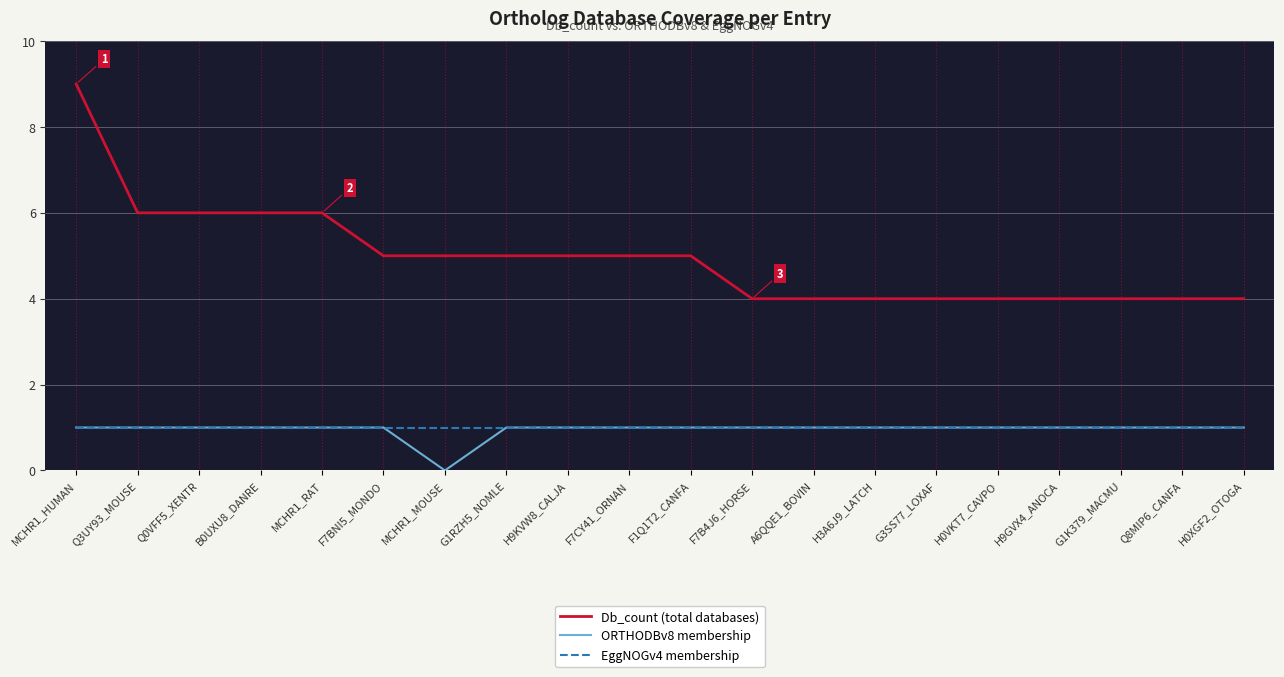

How many series are shown in this chart?

3